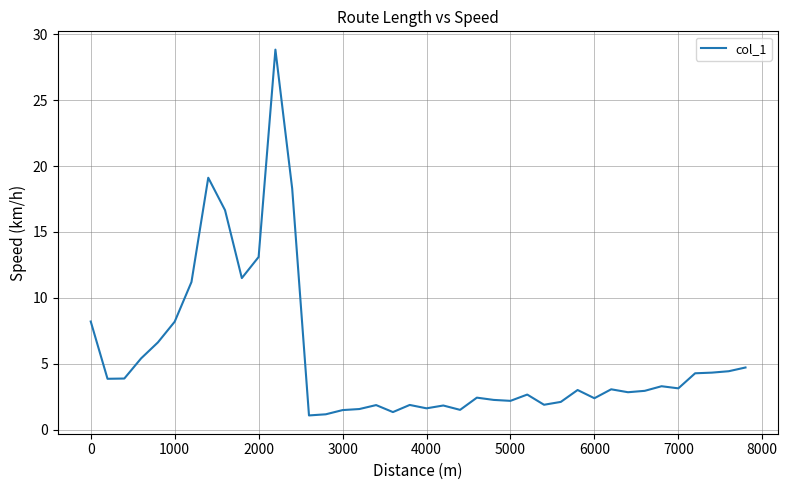

What is the difference between the maximum and minimum values?

27.8